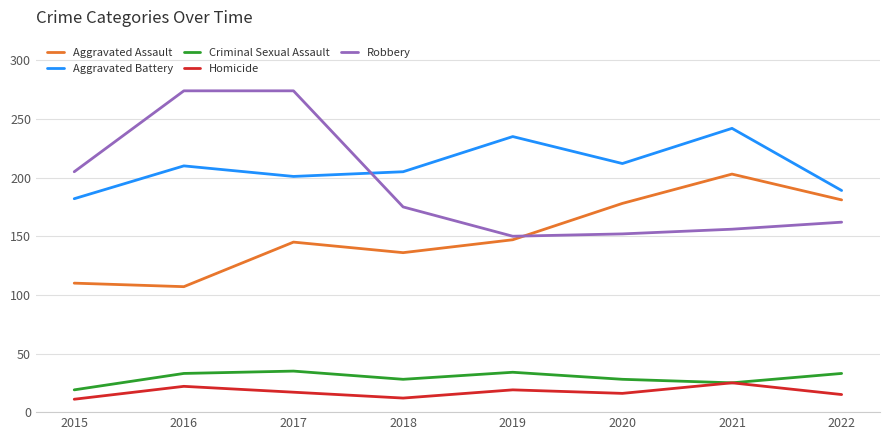

Where does the Homicide series first go above 17?

2016